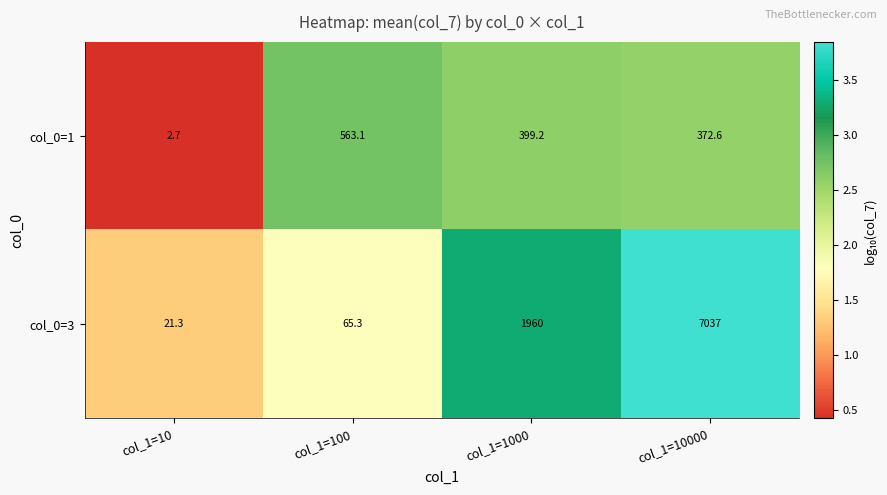

At col_1=100, list the series in order from smallest to largest.

col_0=3, col_0=1